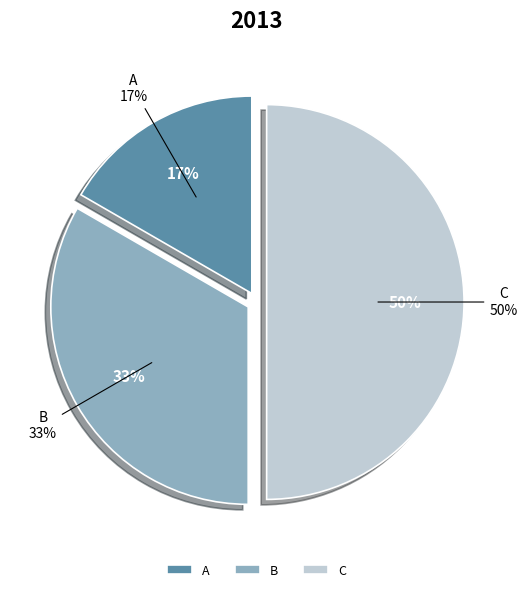

To the nearest percent, what is the difference between the A and C slice percentages?

33%